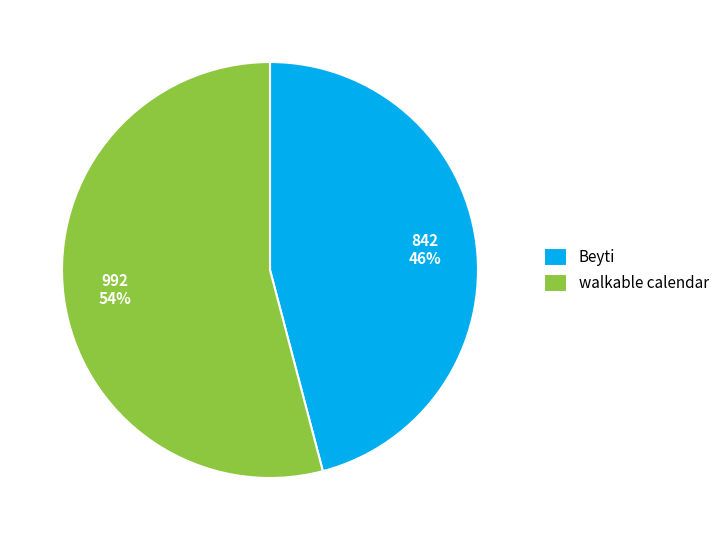

True or false: Beyti accounts for 35% of the total.

False